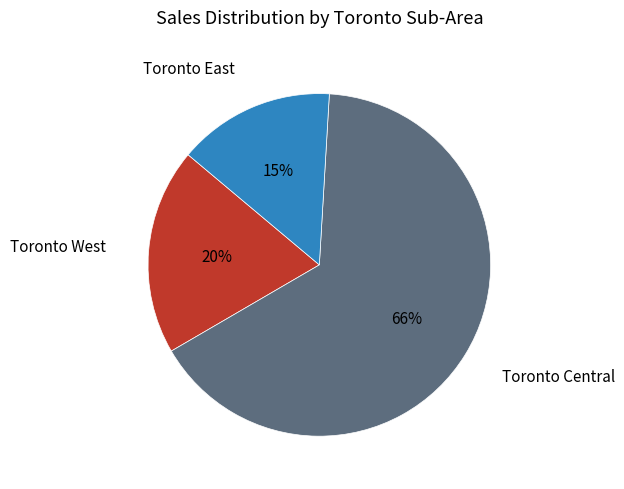

To the nearest percent, what is the difference between the Toronto West and Toronto Central slice percentages?

46%